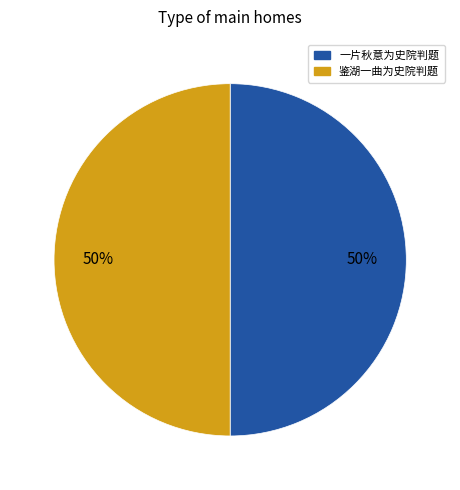

What percentage is the 鉴湖一曲为史院判题 slice, to the nearest percent?

50%